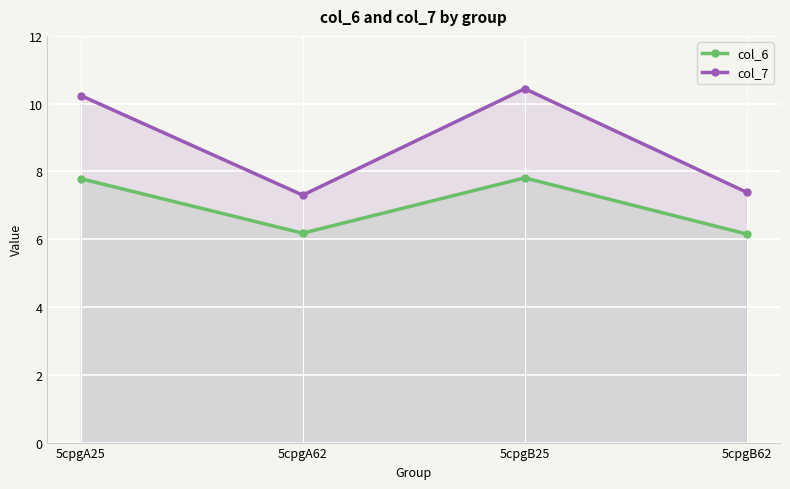

Rank the series at 5cpgA62 from lowest to highest value.

col_6, col_7